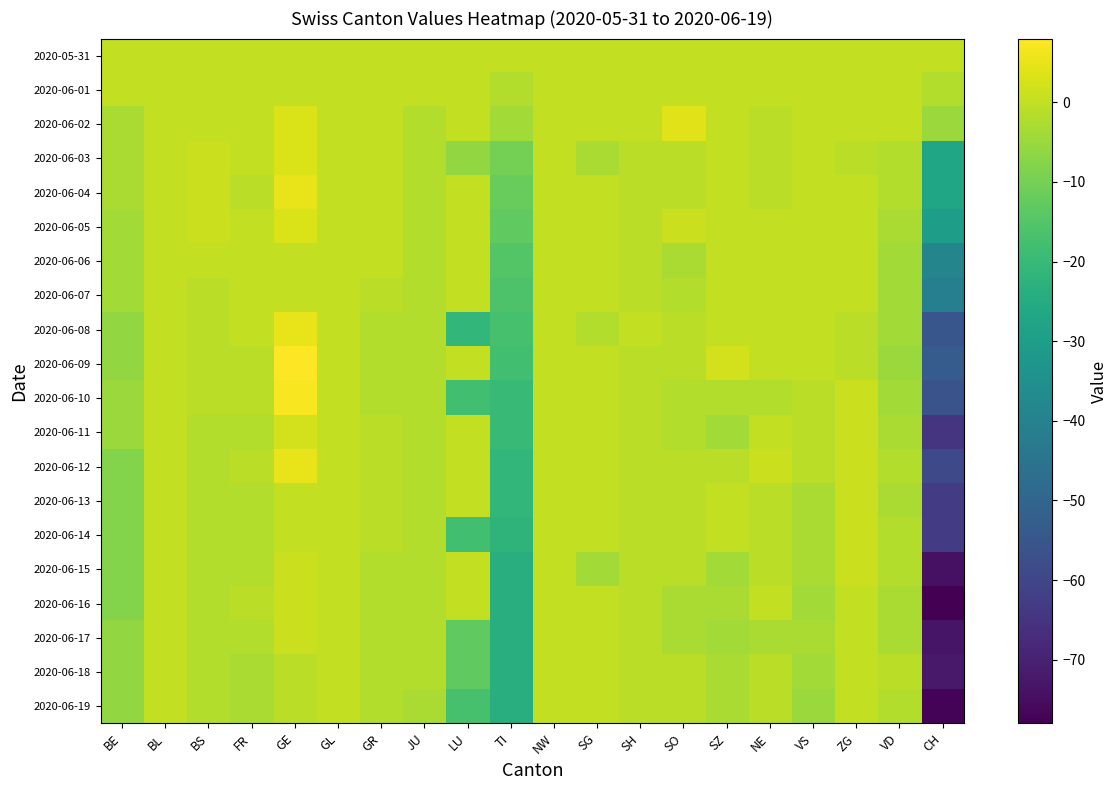

What is the minimum value shown in the chart?

-78